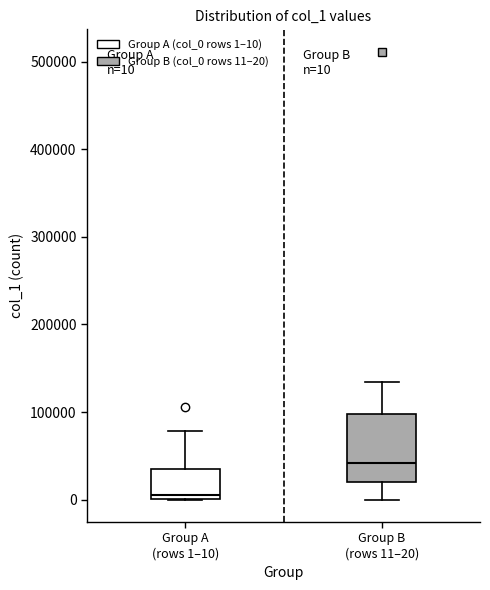

Which box is the tallest, from its lower edge to its upper edge?

Group B (rows 11–20)